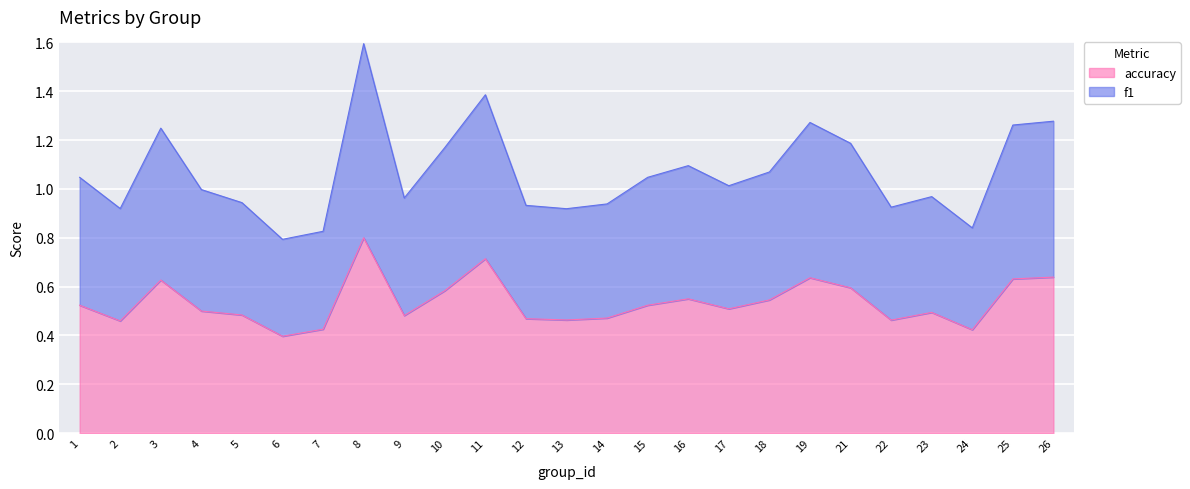

The value of accuracy at 21 is 0.6. True or false?

True